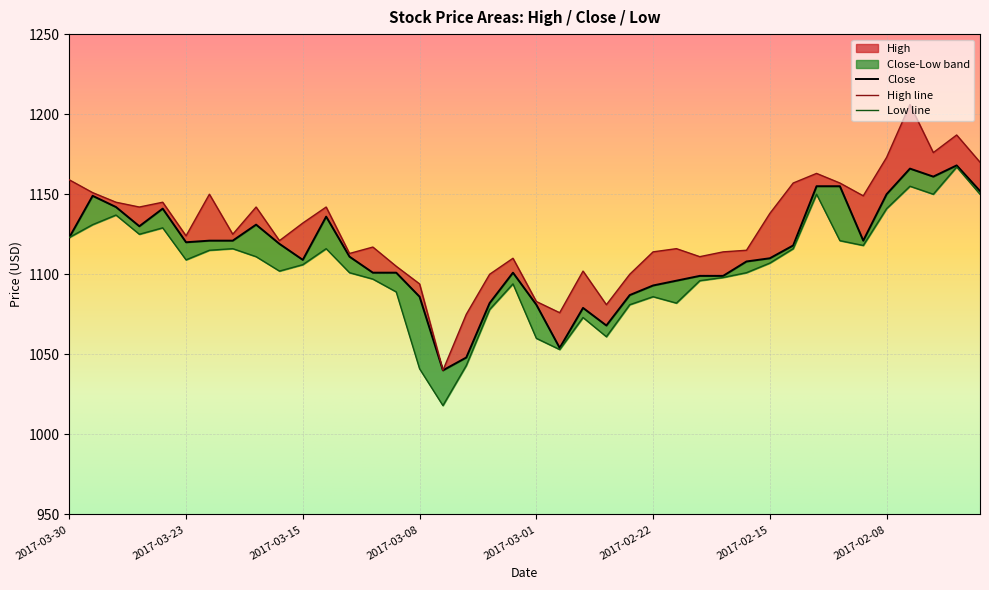

True or false: Close has more than 1 points higher than both neighbors.

True